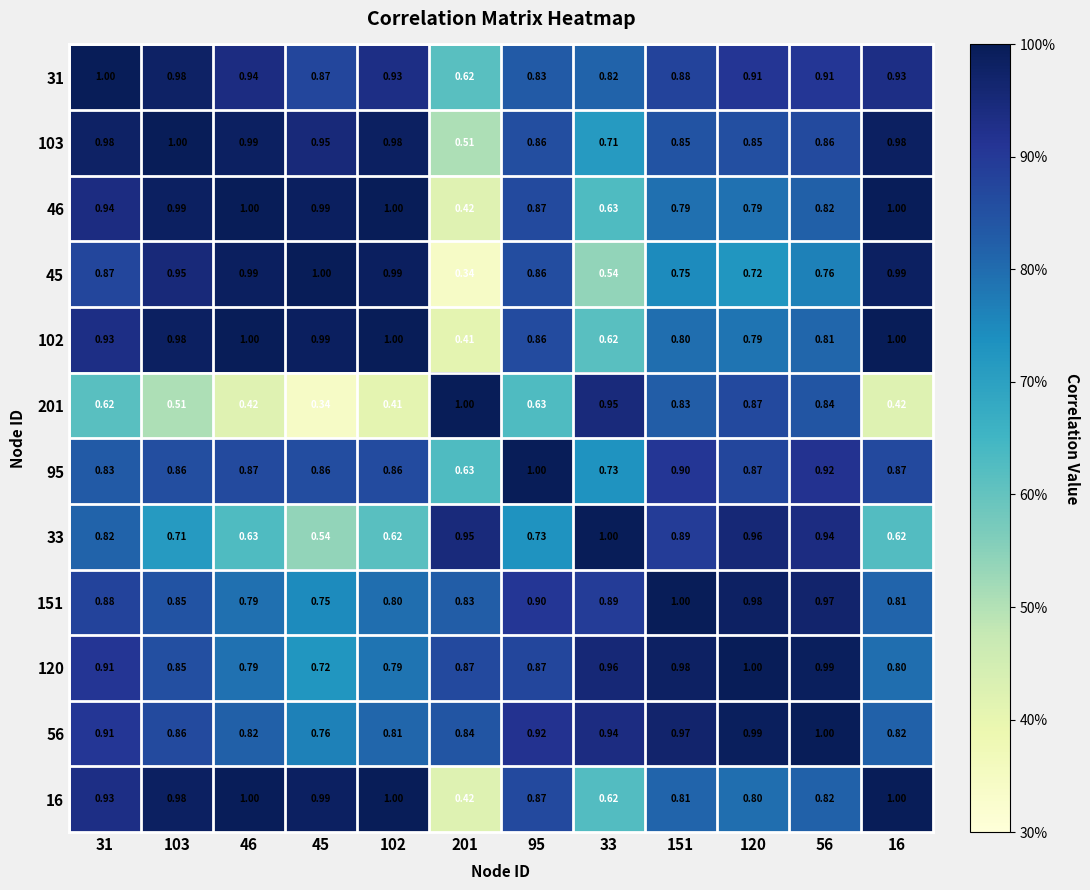

What is the maximum value shown in the chart?

1.0